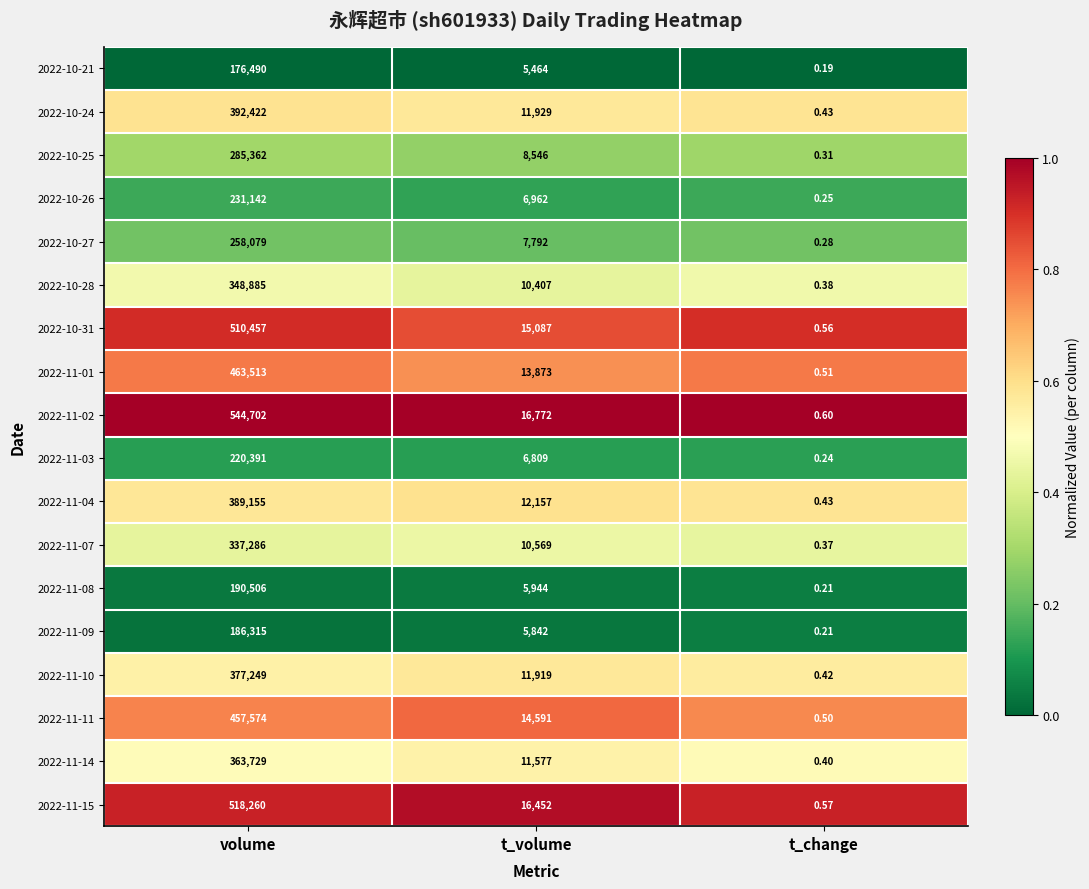

At which label does 2022-10-24 first exceed 11929?

volume